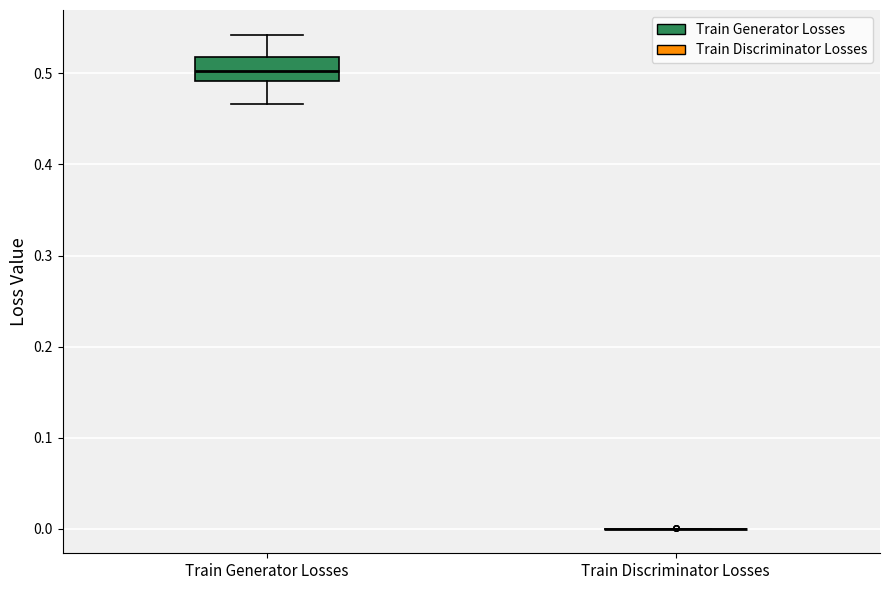

Reading left to right, read every box against the y-axis: the position of its median line, the range the box covers, and the ends of its whiskers. The values are not printed on the chart, so give them approximately, as read against the axis.

Train Generator Losses: median 0.50, box 0.49 to 0.52, whiskers 0.47 to 0.54
Train Discriminator Losses: box collapsed to a line at 0.00, whiskers 0.00 to 0.00